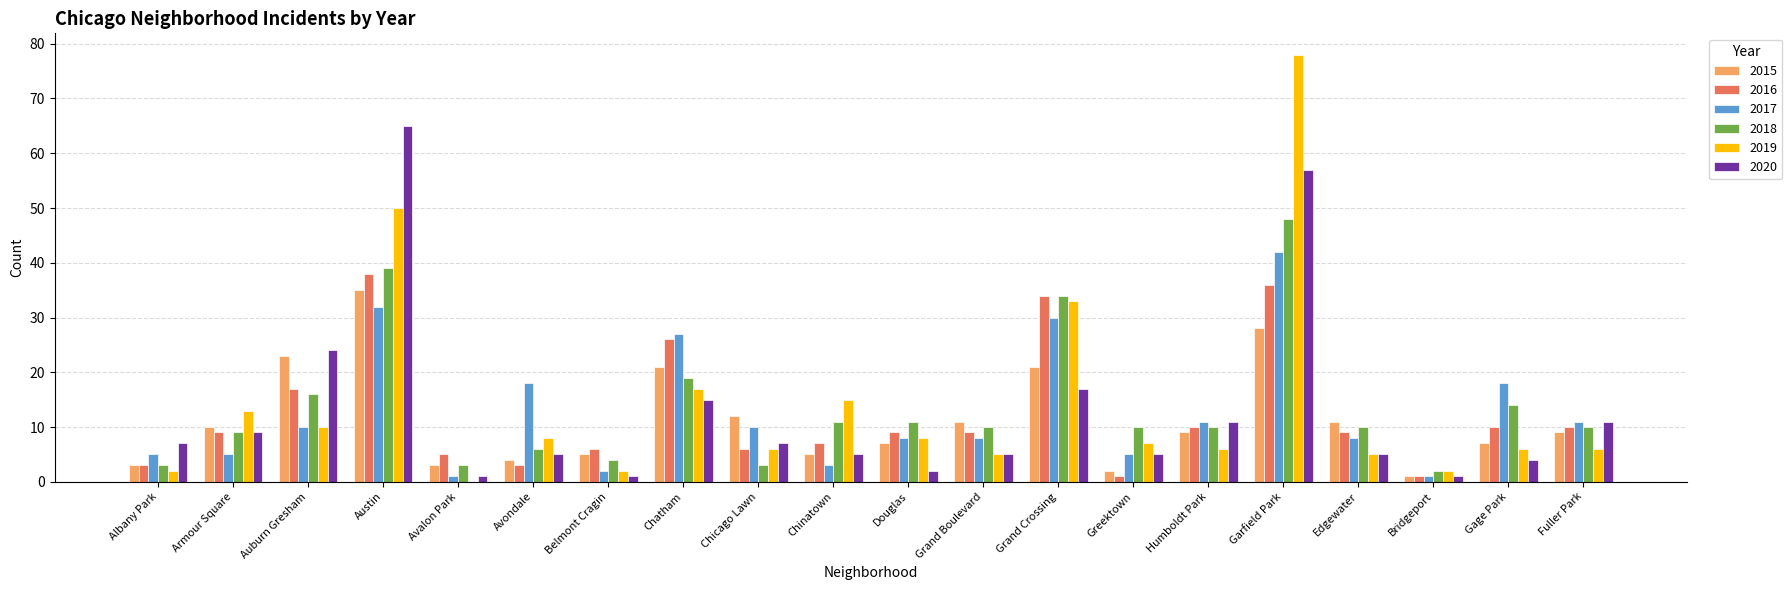

At which category is the sum across all series the highest?

Garfield Park